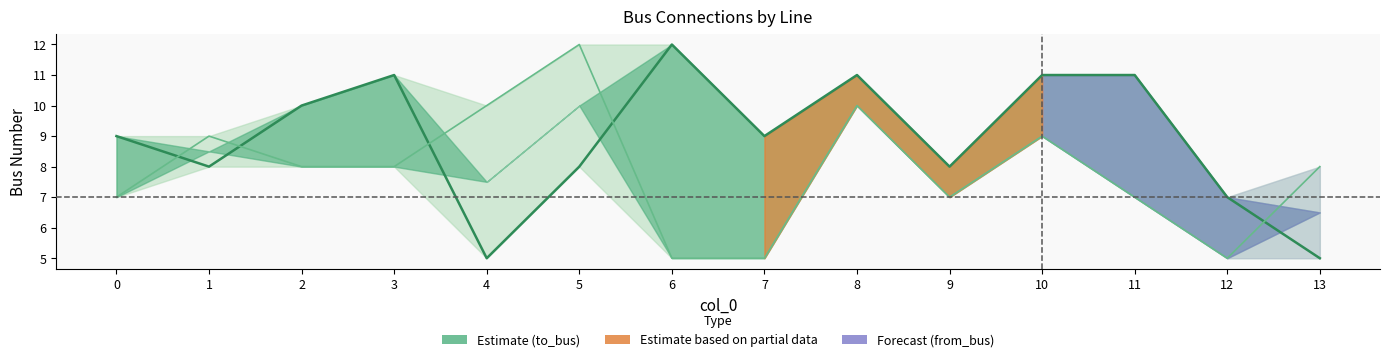

What is the total value across all series at 8?

21